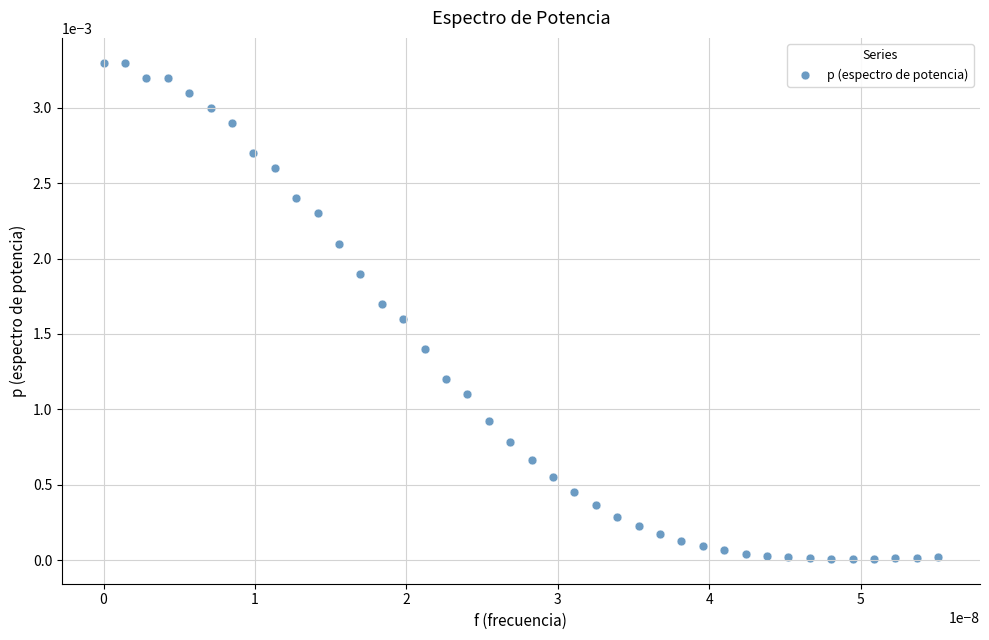

Count the number of points in this scatter plot.

40